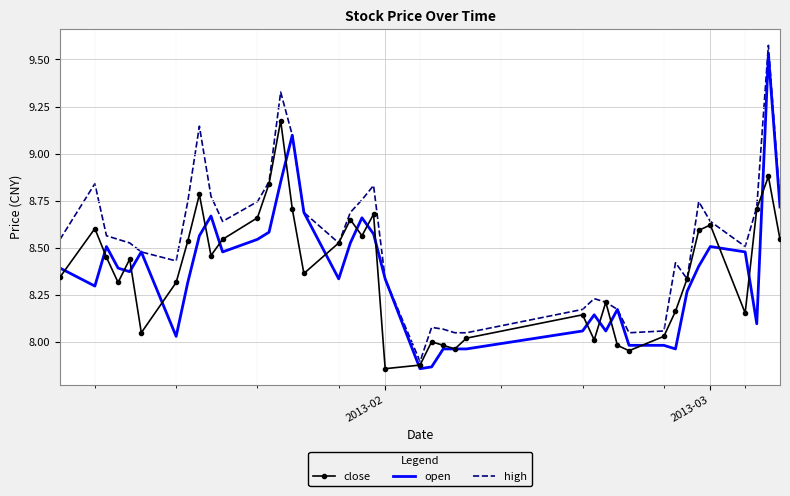

Which series has the largest total across all categories?

high